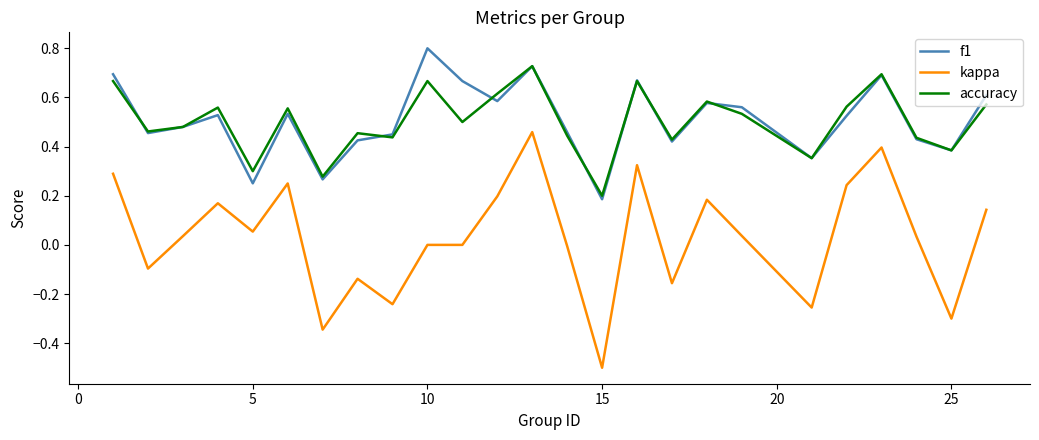

True or false: kappa and accuracy cross at least once.

False